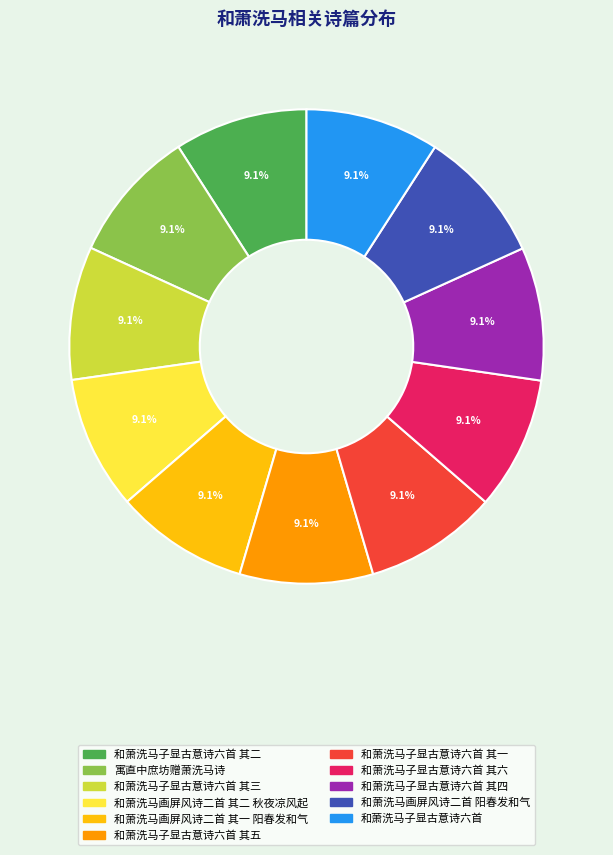

Is there any slice that represents more than half of the pie?

No